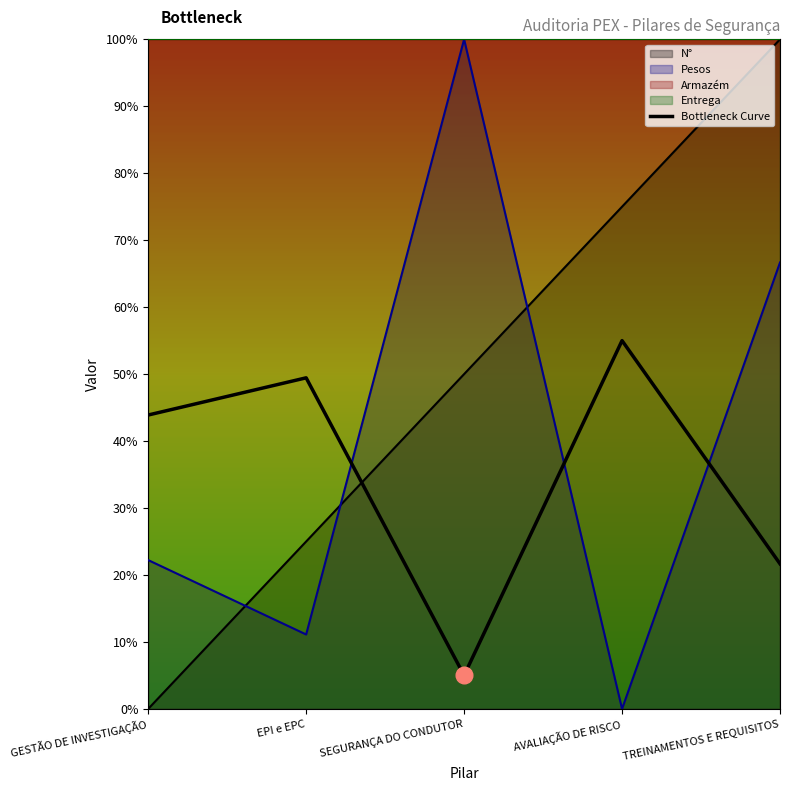

True or false: the data shows 0.6 at AVALIAÇÃO DE RISCO.

True